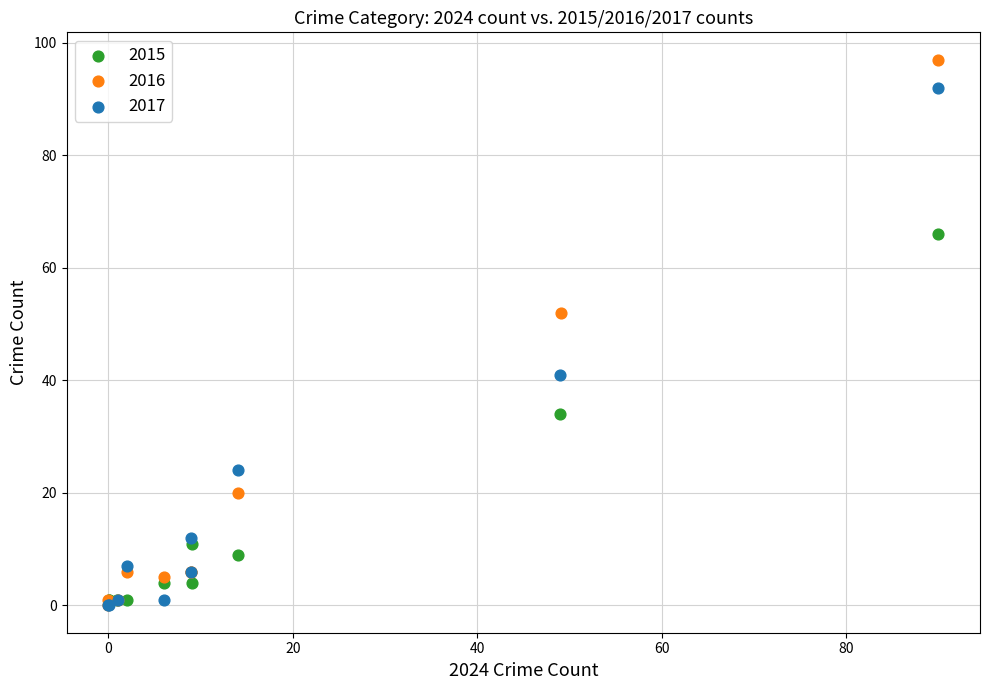

Which series reaches the maximum Y coordinate?

2016